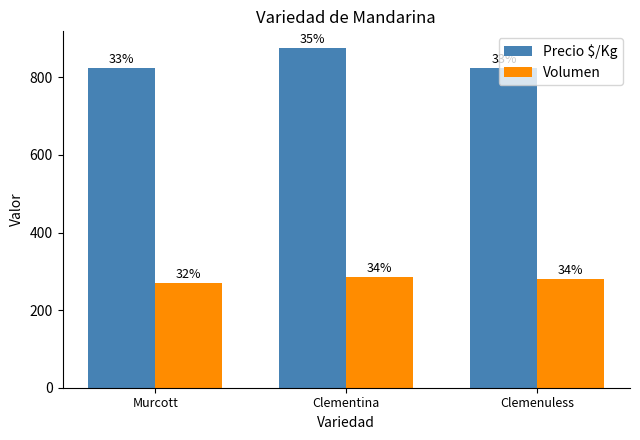

What is the total value across all series at Clementina?

1160